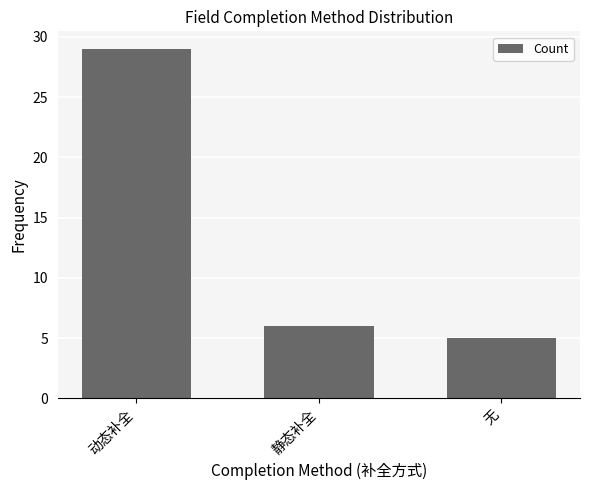

The chart shows a value of 5 at 无. True or false?

True